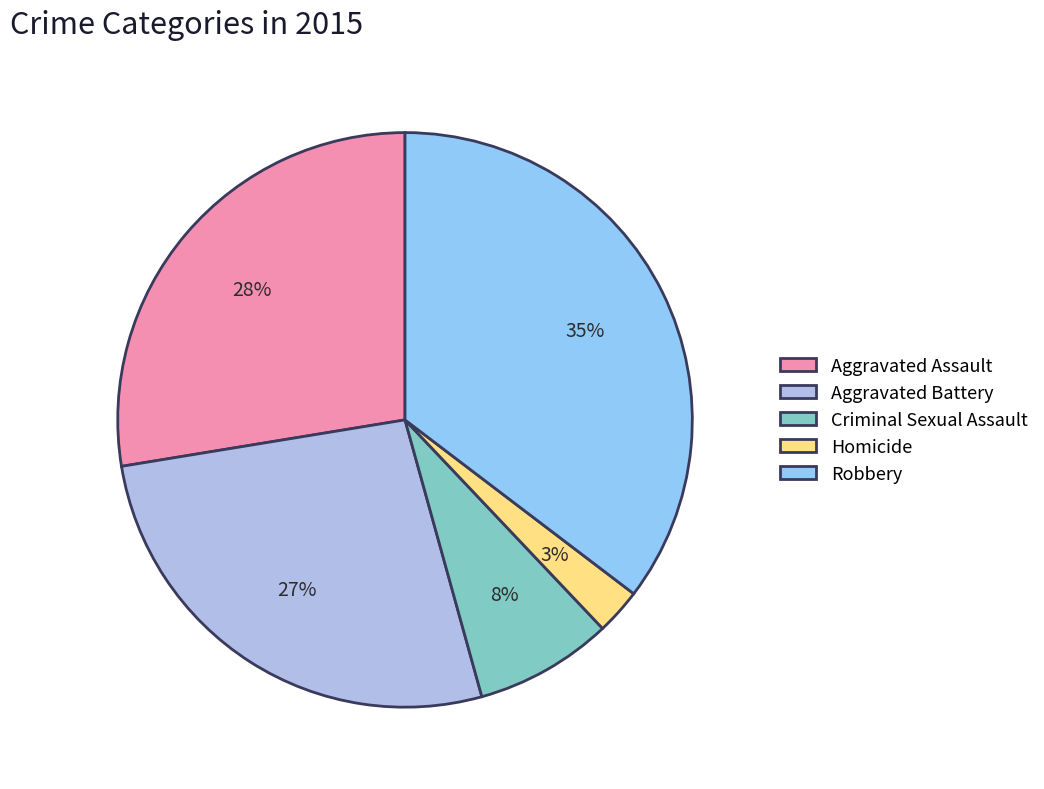

Count the number of slices in the pie.

5